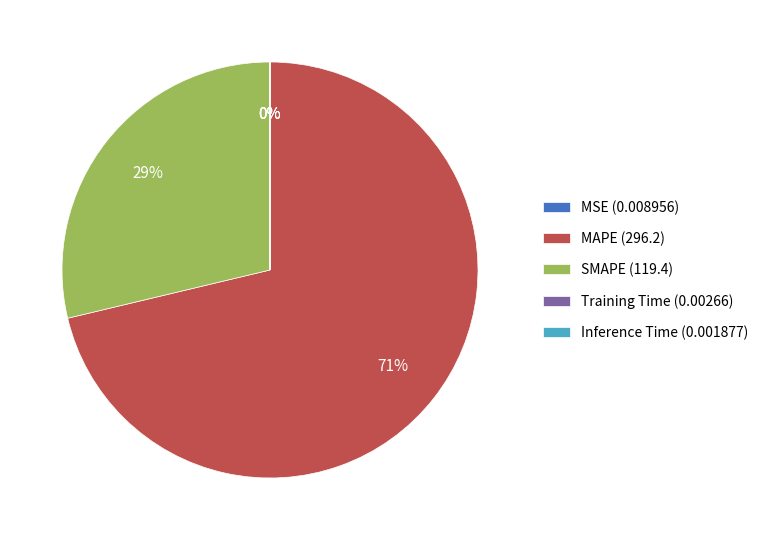

Does MAPE (296.2) represent more than half of the total?

Yes